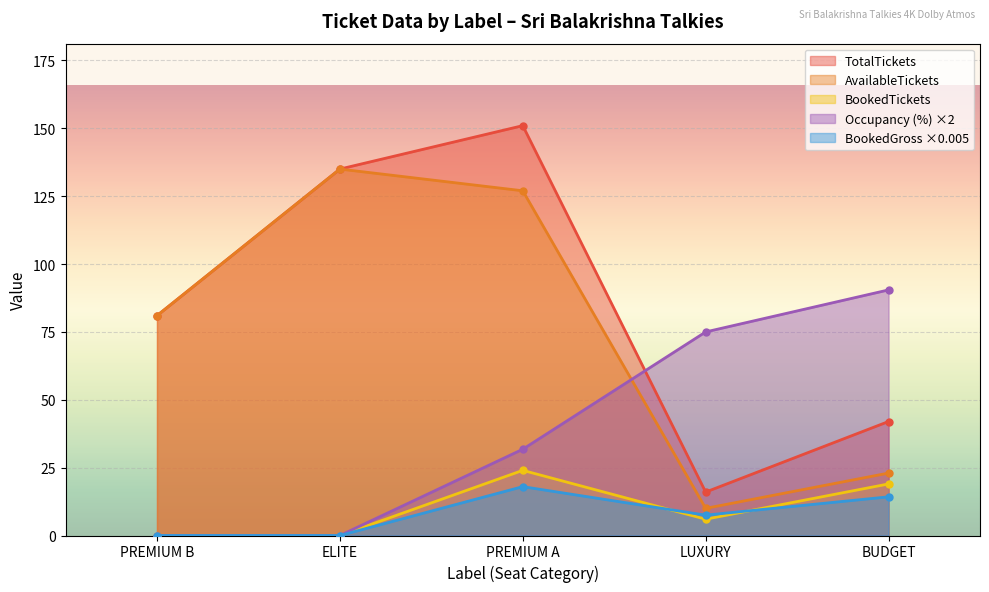

Which label corresponds to the smallest value in the chart?

PREMIUM B